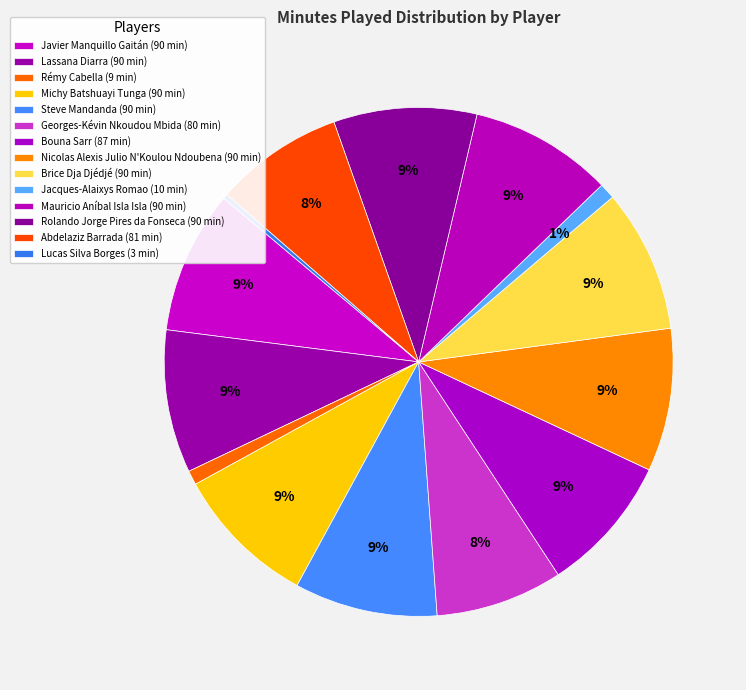

Rank the categories by value from highest to lowest.

Javier Manquillo Gaitán, Lassana Diarra, Michy Batshuayi Tunga, Steve Mandanda, Nicolas Alexis Julio N'Koulou Ndoubena, Brice Dja Djédjé, Mauricio Aníbal Isla Isla, Rolando Jorge Pires da Fonseca, Bouna Sarr, Abdelaziz Barrada, Georges-Kévin Nkoudou Mbida, Jacques-Alaixys Romao, Rémy Cabella, Lucas Silva Borges